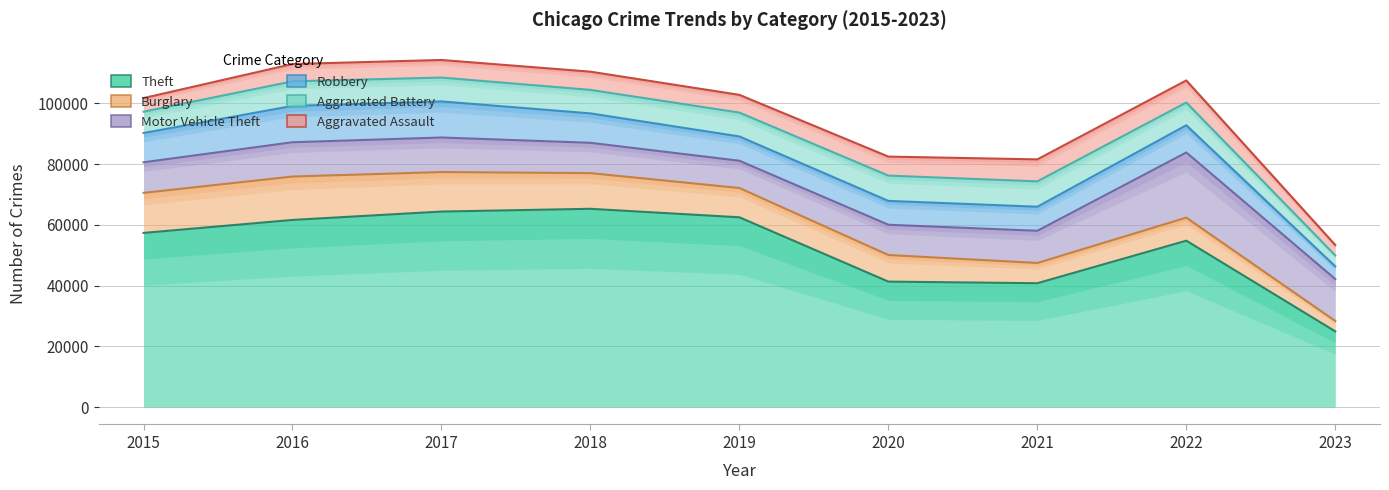

True or false: Robbery and Theft intersect in this chart.

False